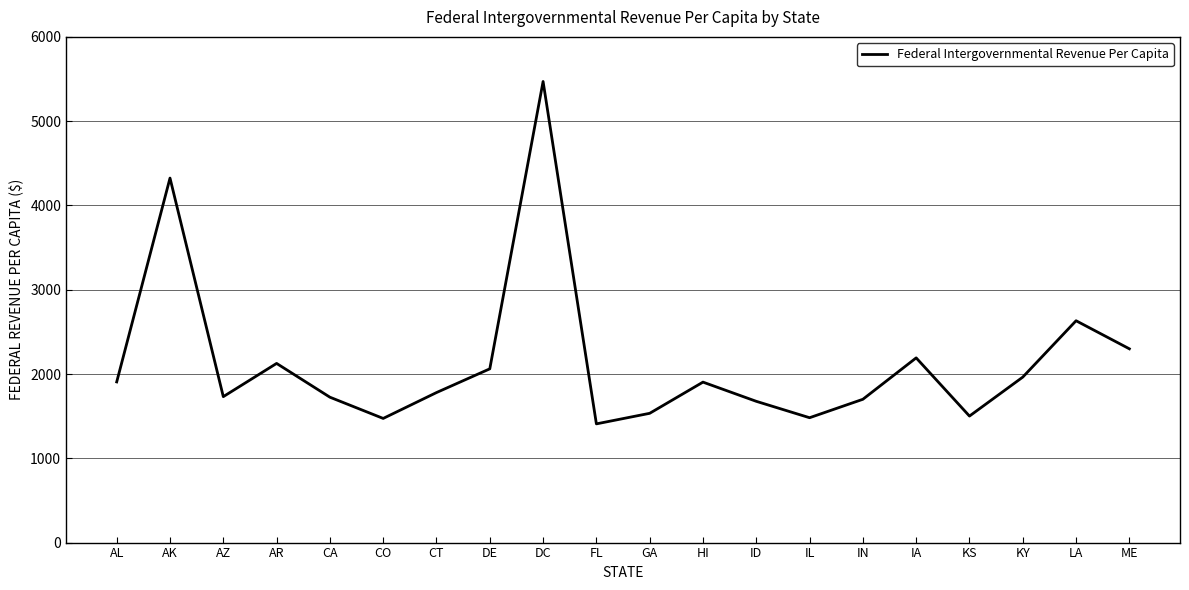

What is the difference between the values at IL and CA?

243.5